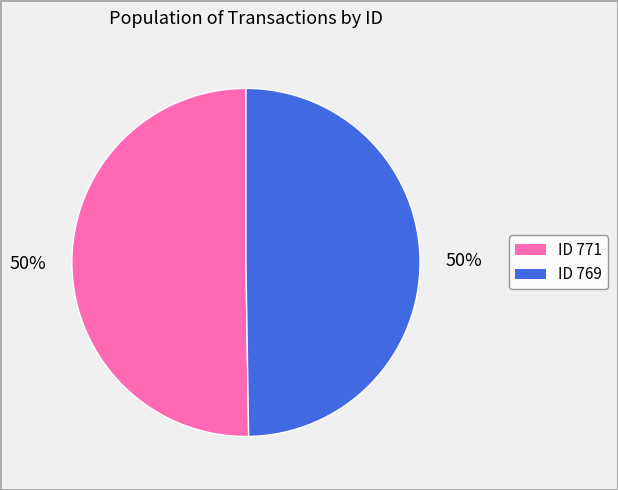

To the nearest percent, what is the average slice percentage?

50%